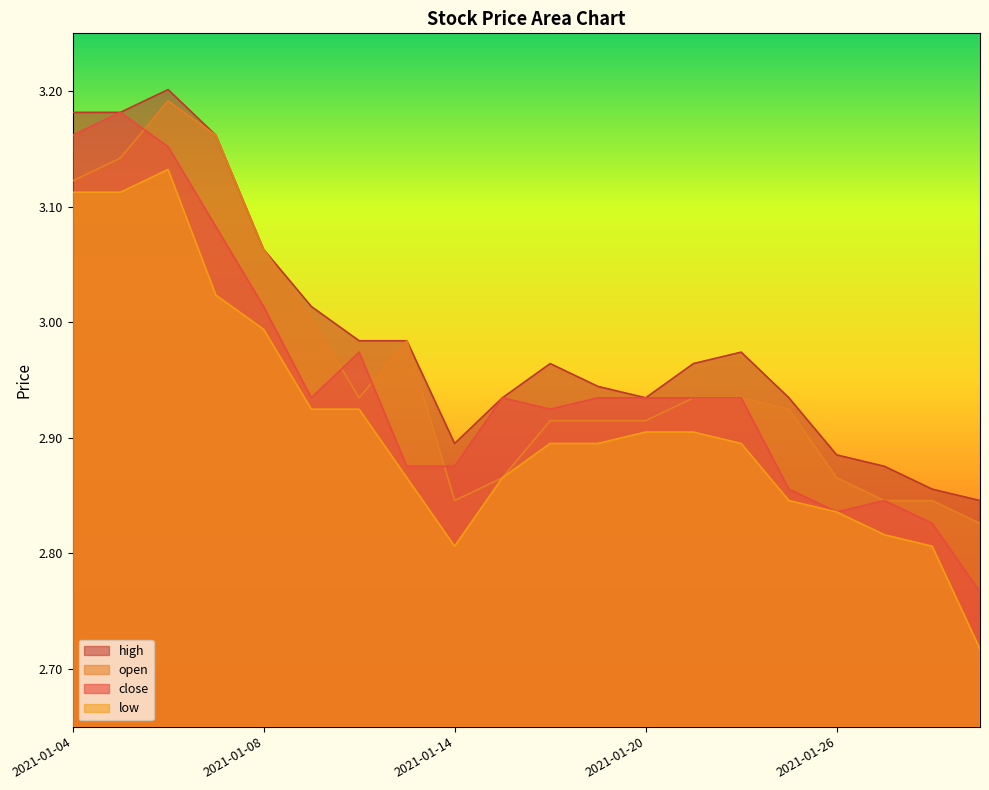

Between 2021-01-11 and 2021-01-21, which is larger?

2021-01-11